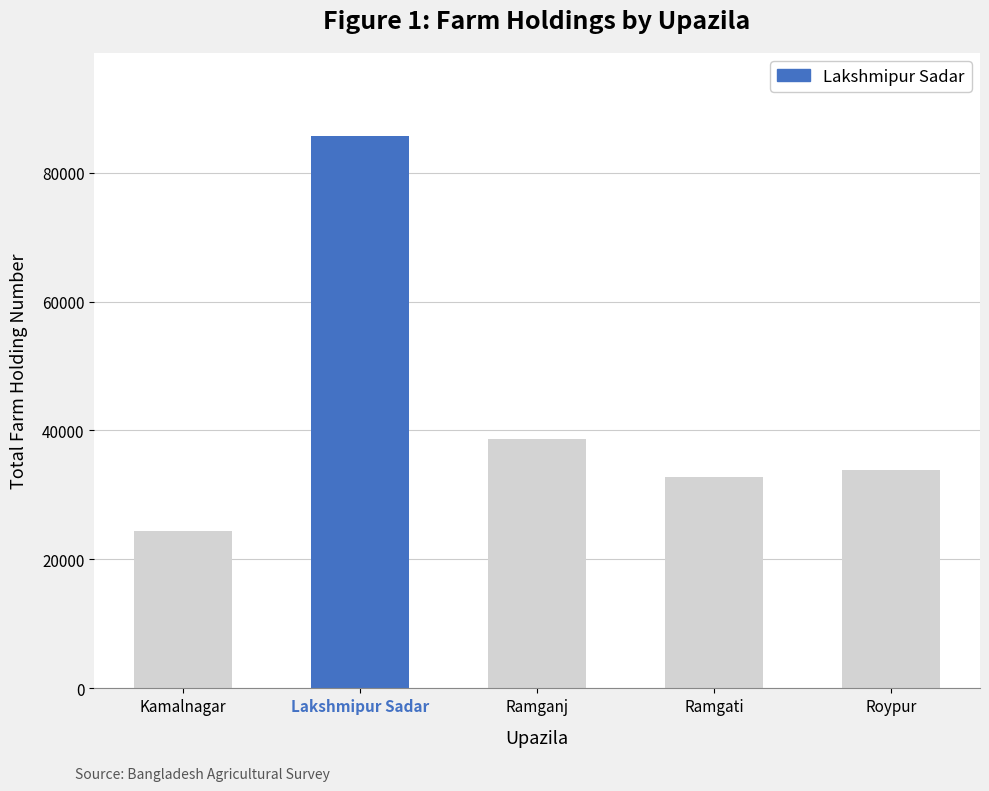

What value does the data have at Ramgati, to the nearest 100?

32800